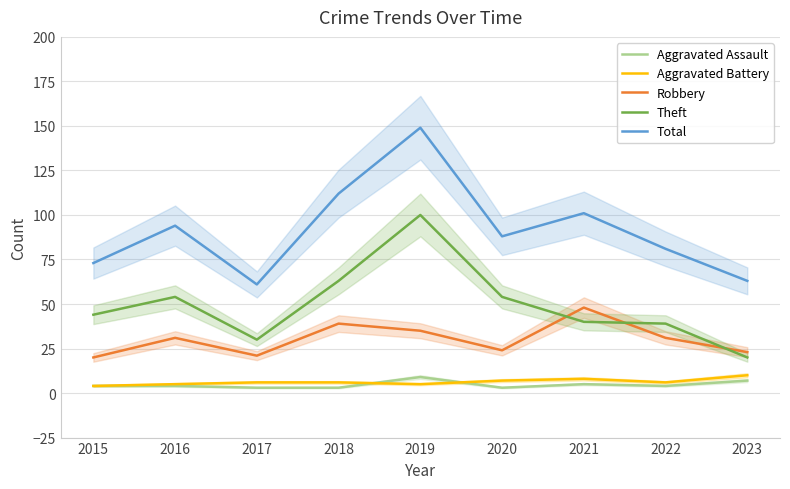

At 2018, list the series in order from largest to smallest.

Total, Theft, Robbery, Aggravated Battery, Aggravated Assault